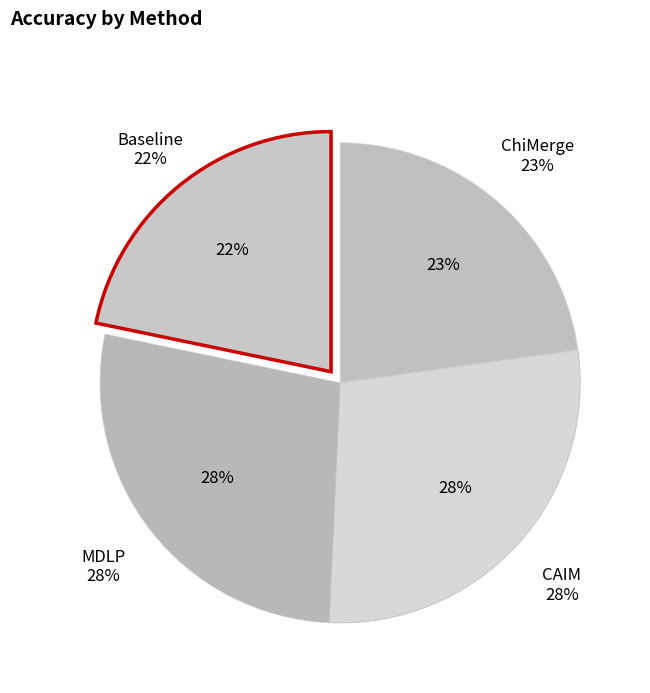

To the nearest percent, what portion does CAIM represent?

28%